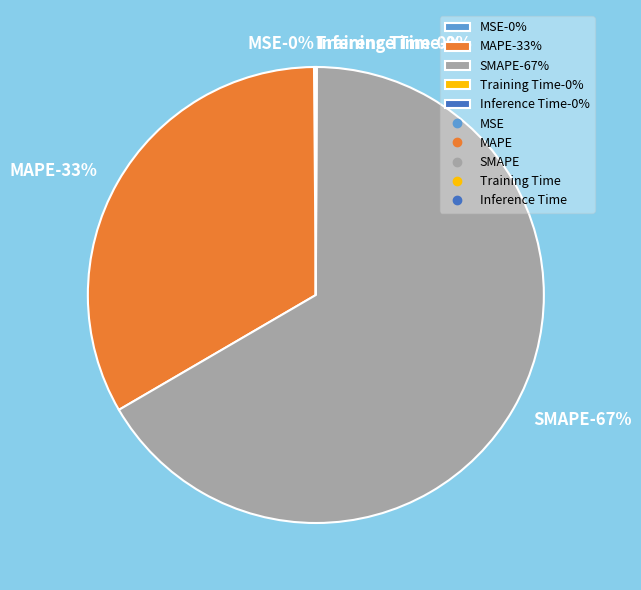

Is it true that MSE is 1% of the pie?

False